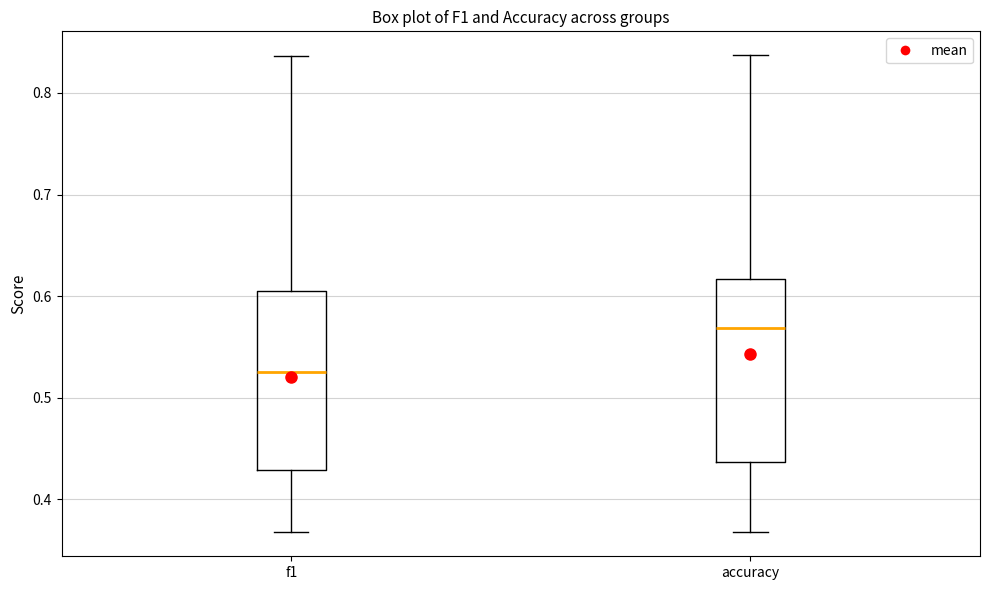

Where does the upper whisker of the box for accuracy end on the y-axis? The values are not printed on the chart, so give them approximately, as read against the axis.

0.84